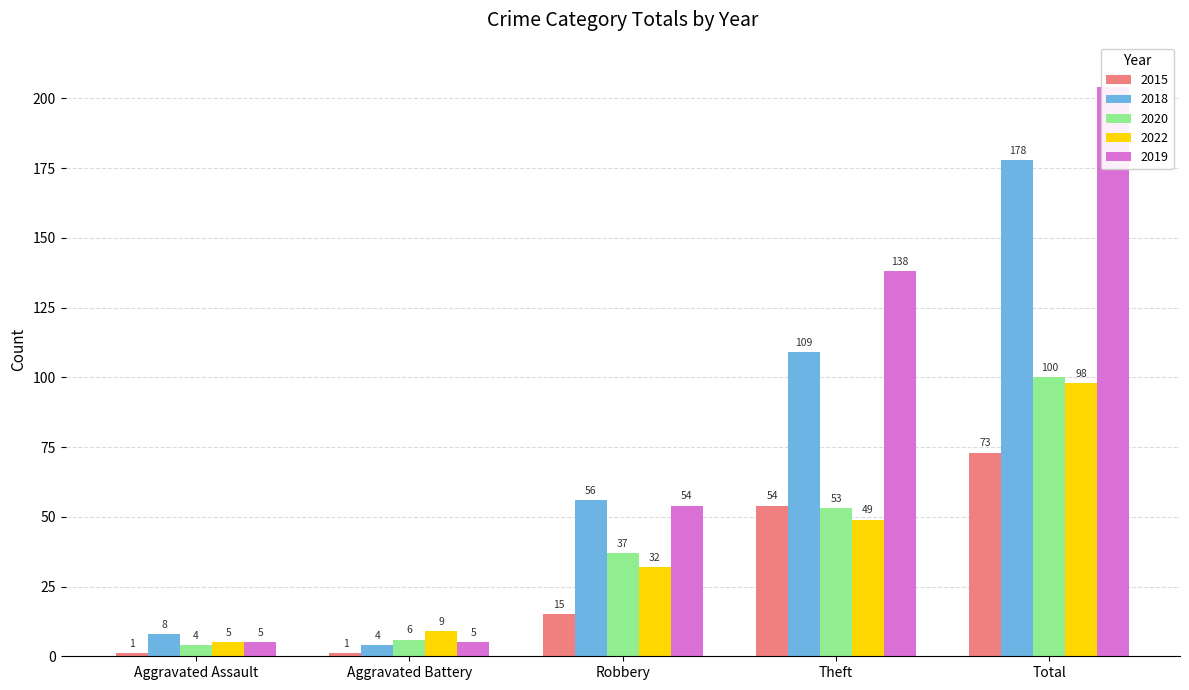

How many bars are there in each group?

5